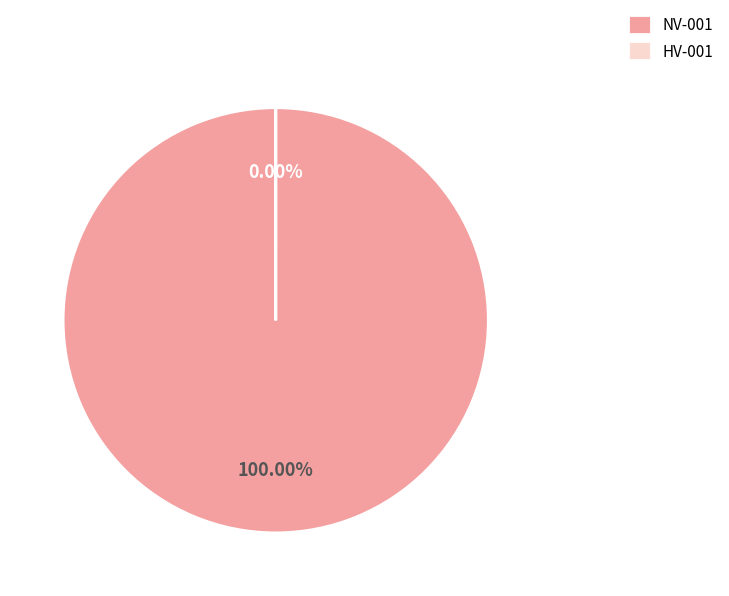

Between NV-001 and HV-001, which is larger?

NV-001